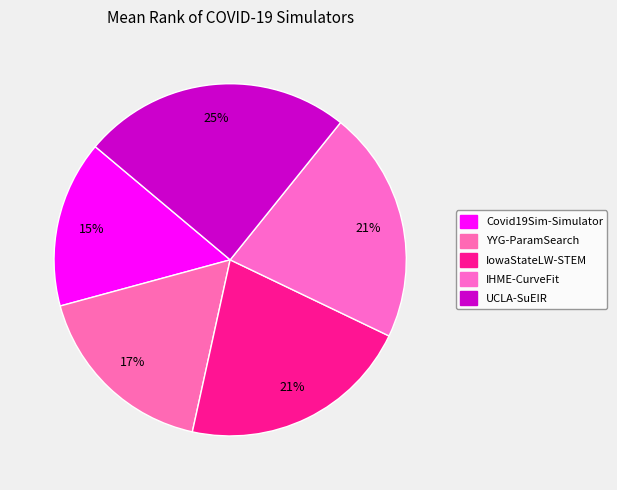

Is there any slice that represents more than half of the pie?

No